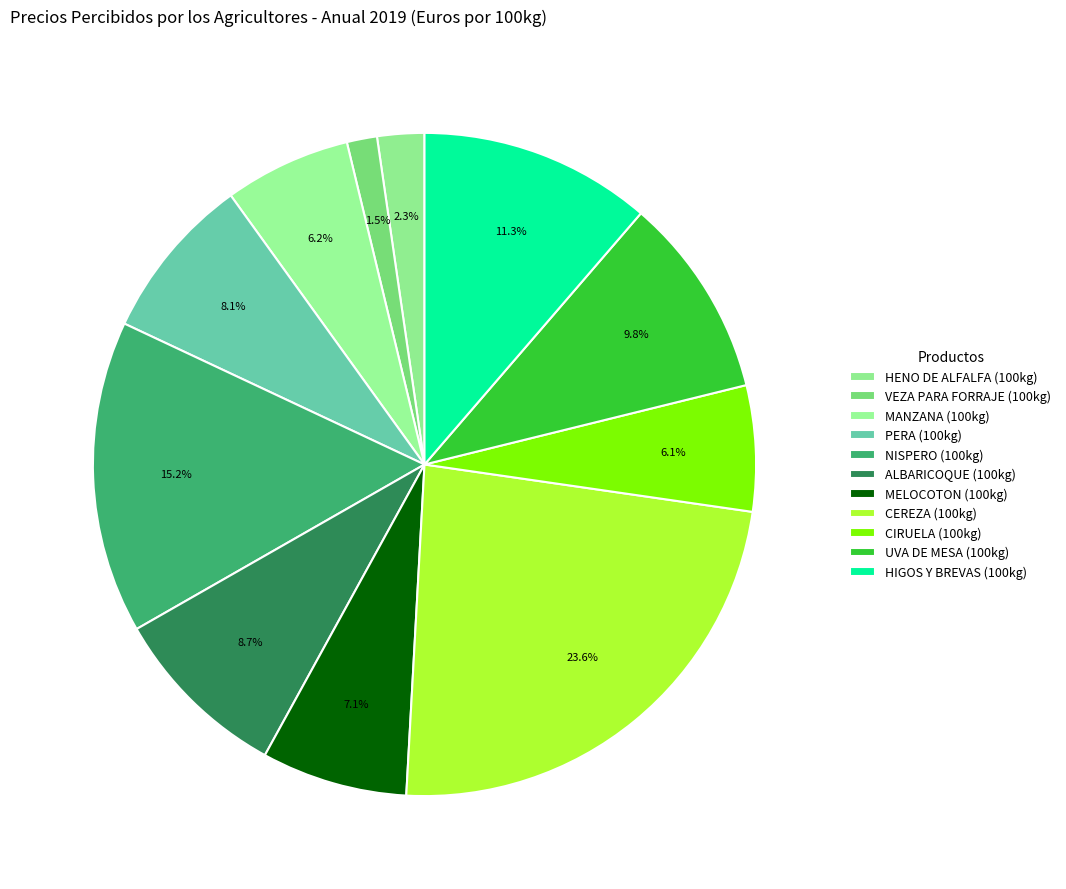

Does VEZA PARA FORRAJE (100kg) represent more than half of the total?

No